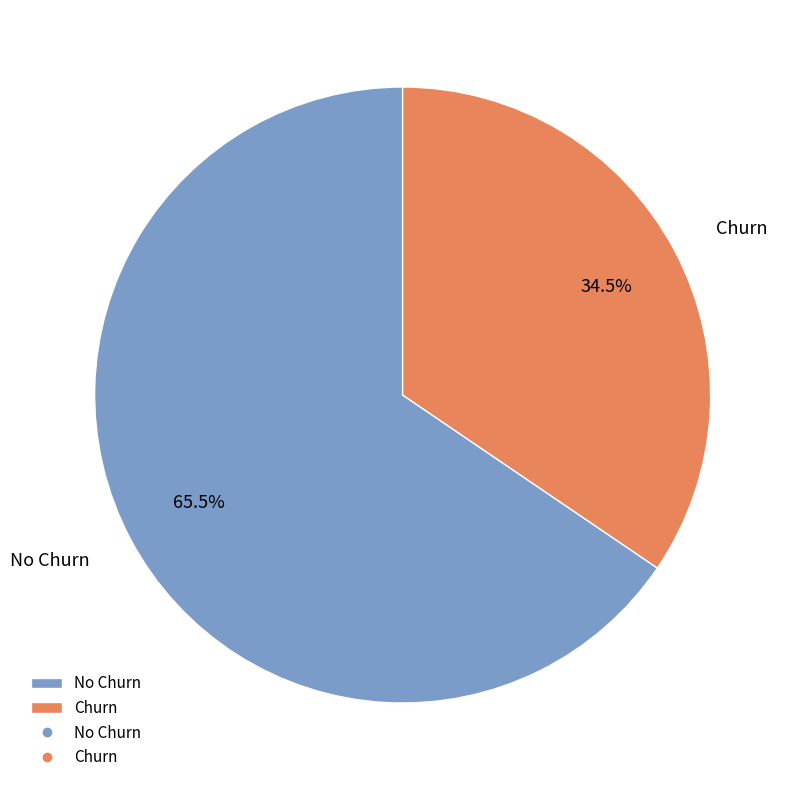

Do Churn and No Churn together represent more than half of the pie?

Yes